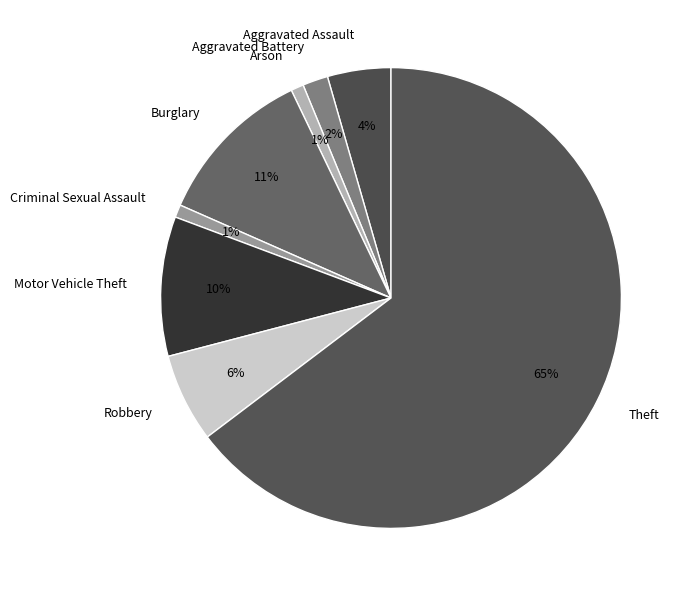

How many segments does this pie chart have?

8